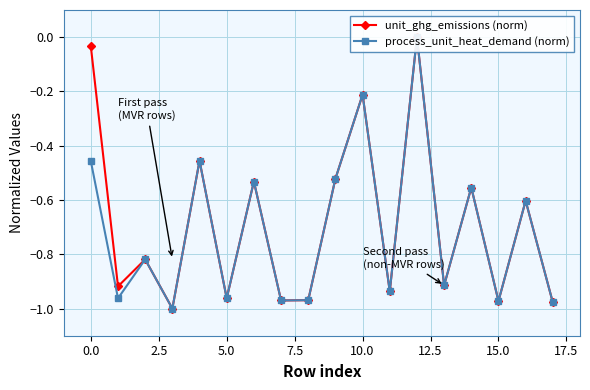

How many negative values does the unit_ghg_emissions (norm) series have?

17